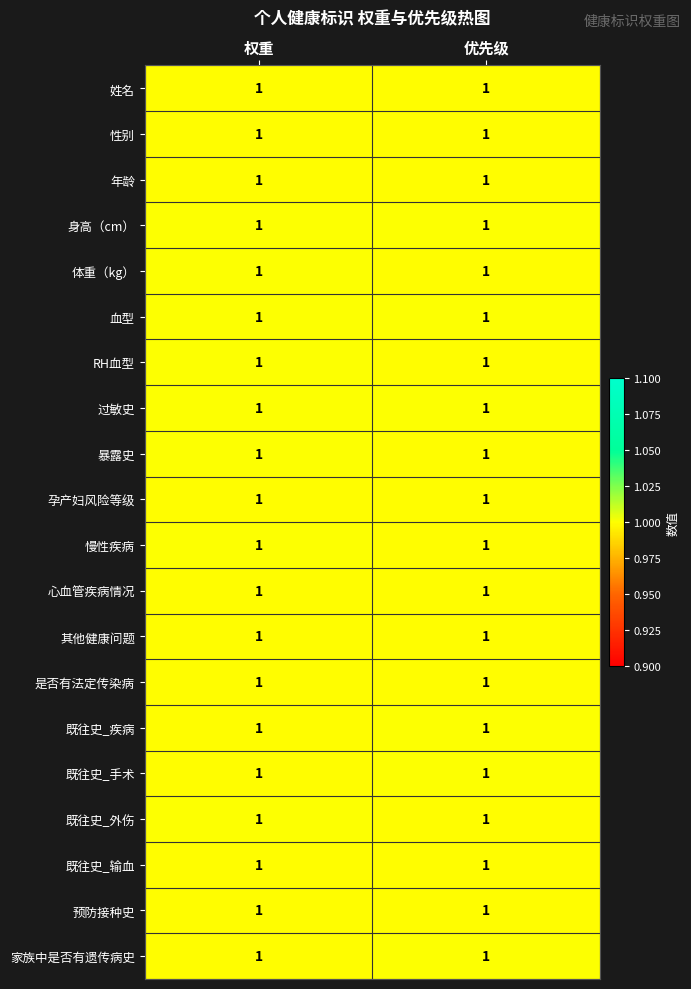

What is the total value across all series at 优先级?

20.0